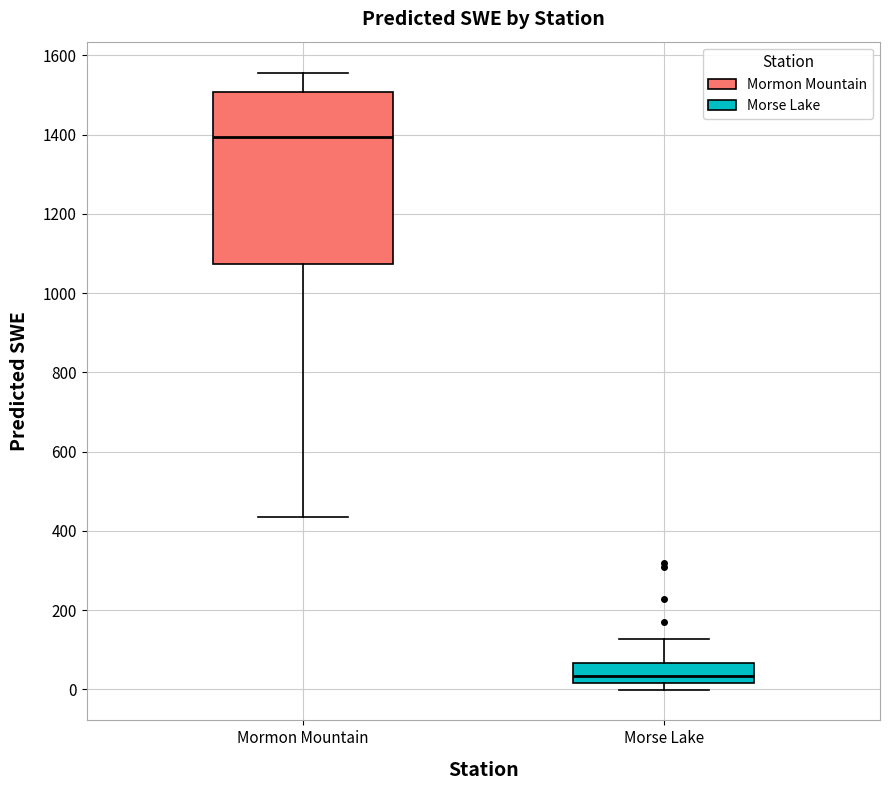

Reading left to right, read every box against the y-axis: the position of its median line, the range the box covers, and the ends of its whiskers. The values are not printed on the chart, so give them approximately, as read against the axis.

Mormon Mountain: median 1400, box 1080 to 1500, whiskers 440 to 1560
Morse Lake: median 40, box 20 to 60, whiskers 0 to 120